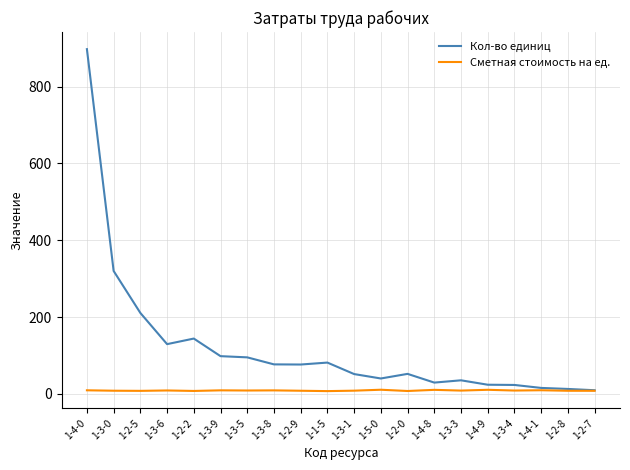

Is it true that Кол-во единиц equals 897.4 at 1-4-0?

True